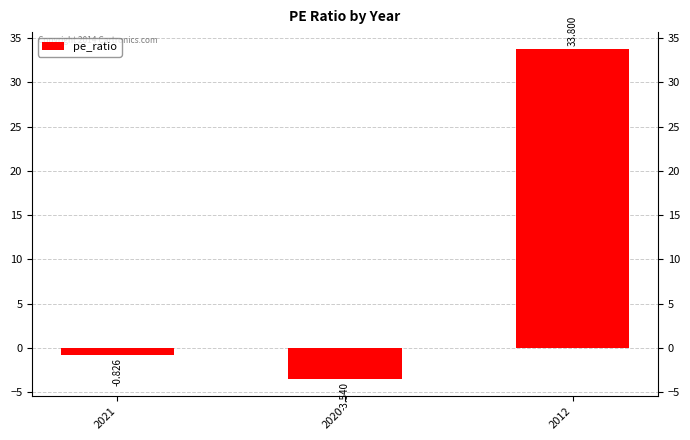

Reading left to right, what are all the values shown in this chart?

2021=-0.8	2020=-3.5	2012=33.8